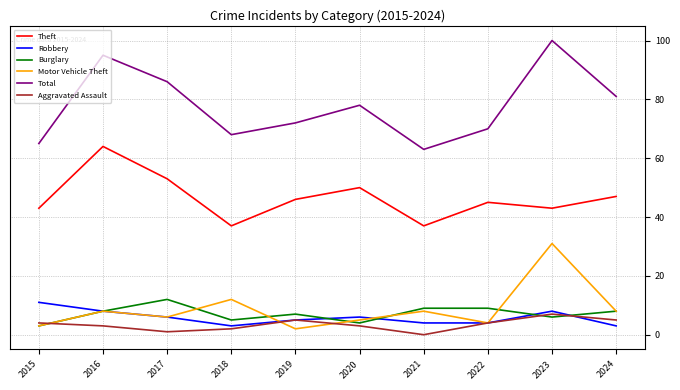

What is the sum of all Theft values?

465